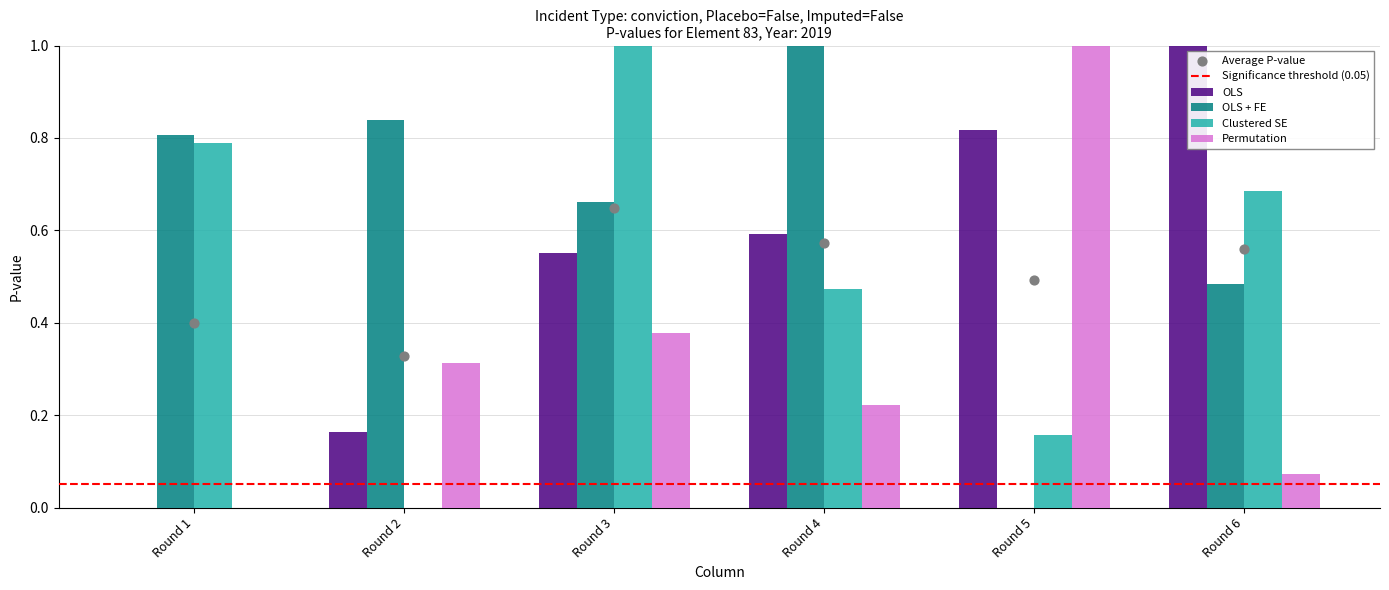

At how many categories does at least one series exceed 0?

6